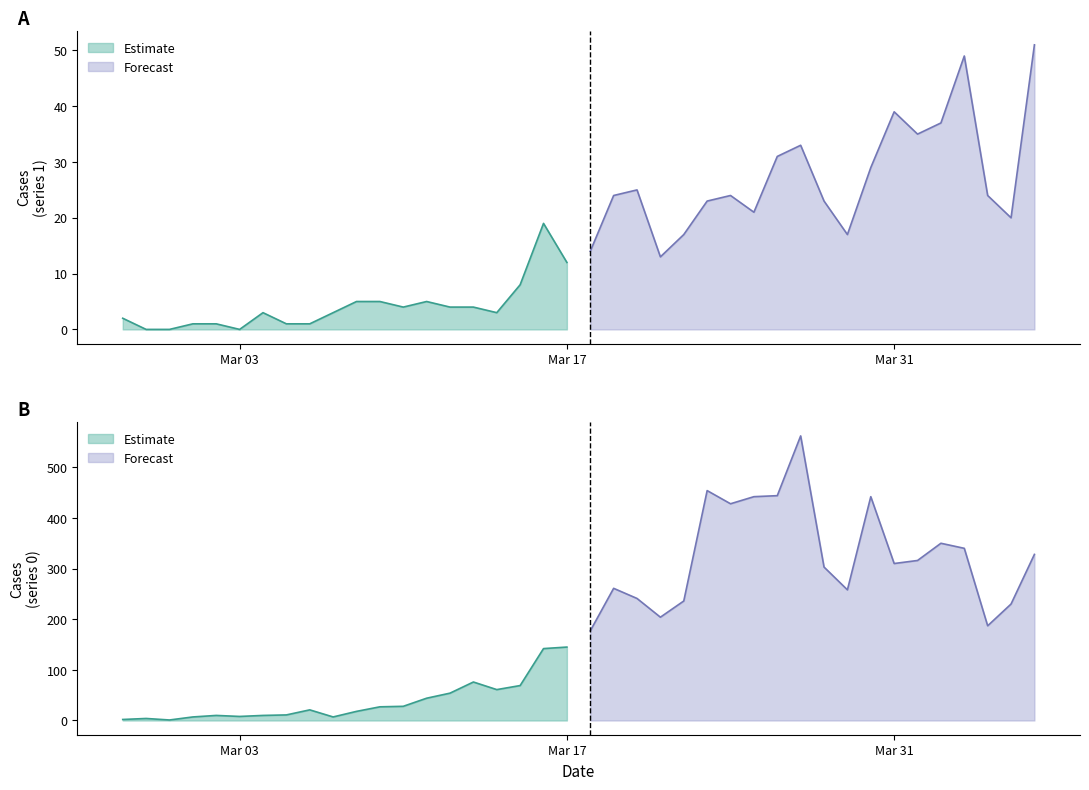

True or false: Series 1 has a value of -25 at 2020-02-29.

False